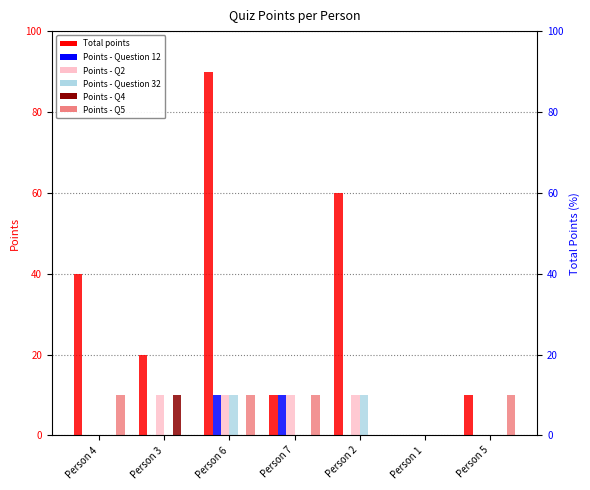

At which label is Points - Q2 closest to 5?

Person 4